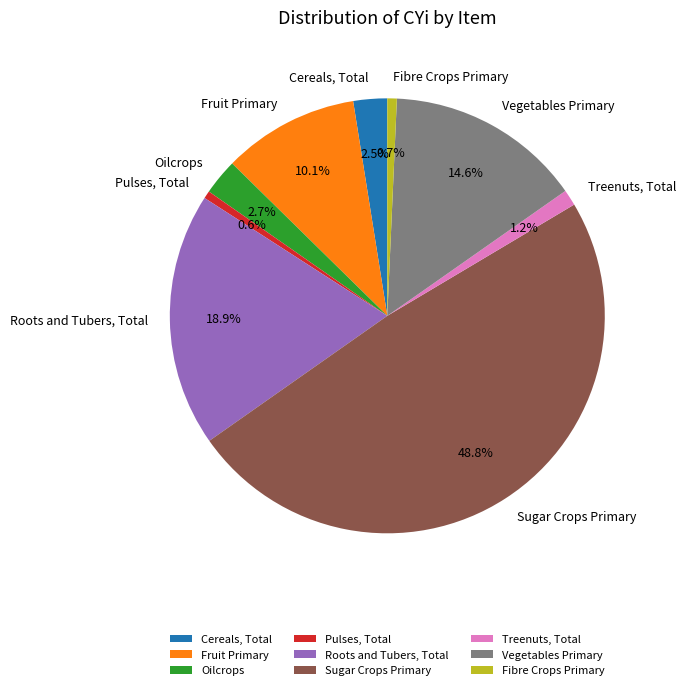

What percentage is the Oilcrops slice, to the nearest percent?

3%